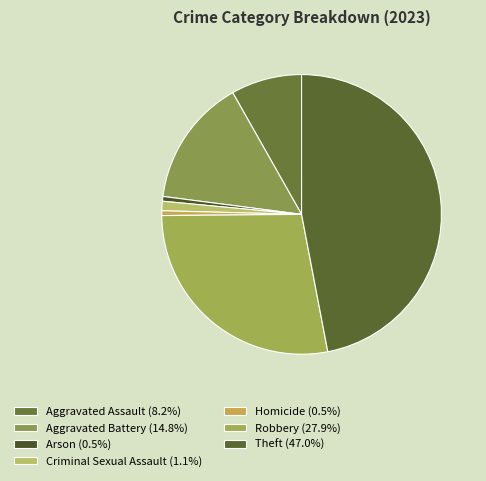

To the nearest percent, what is the difference between the Criminal Sexual Assault and Homicide slice percentages?

1%